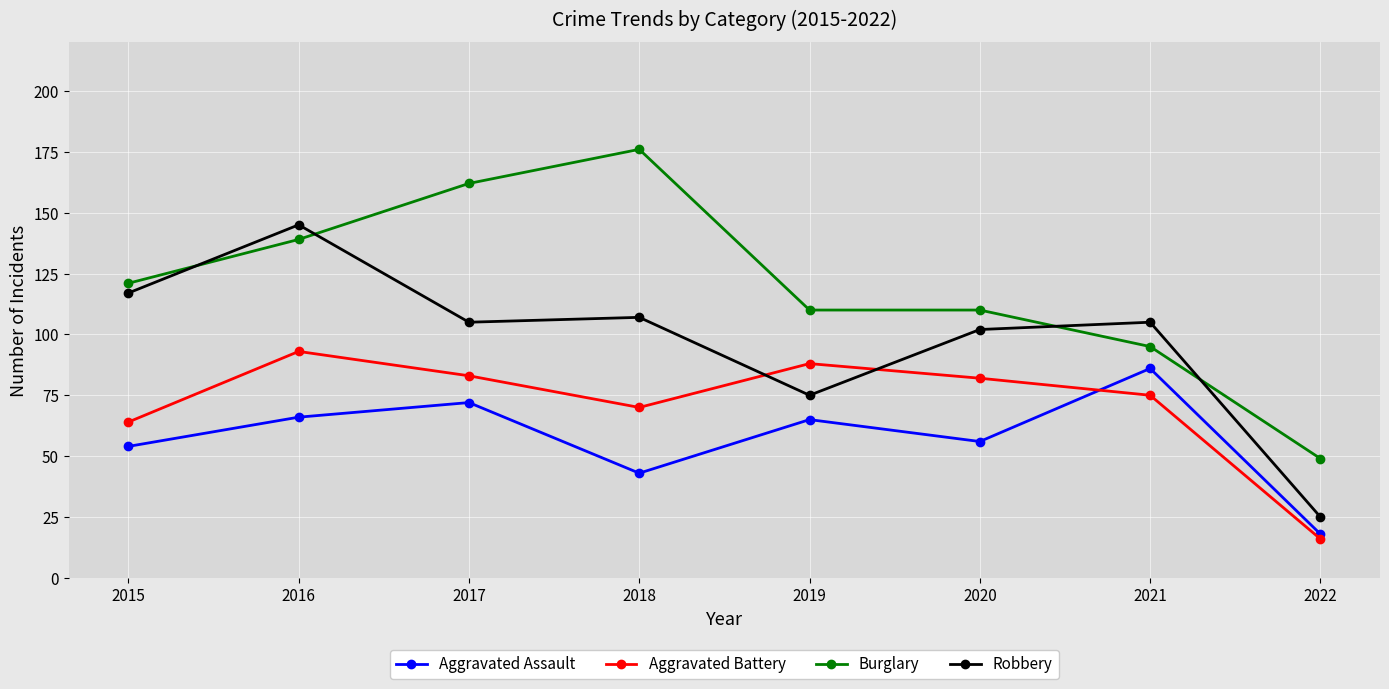

How many values in the Aggravated Battery series are below 82?

4